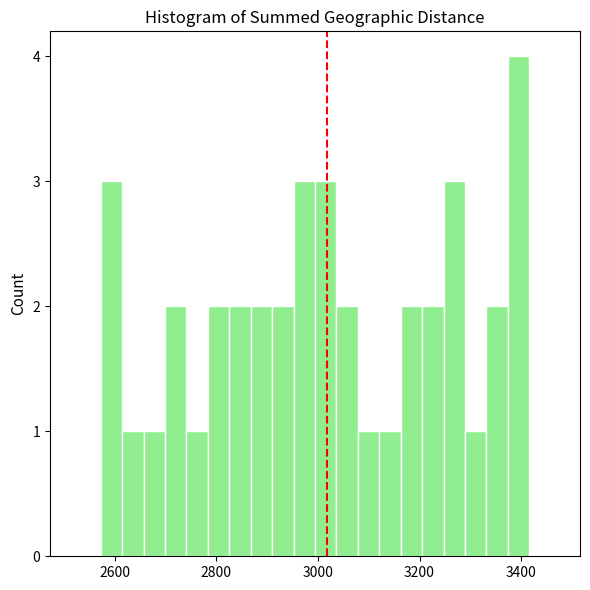

Around what value on the x-axis is the tallest bar? Give the approximate position of its centre, as read against the axis.

3400